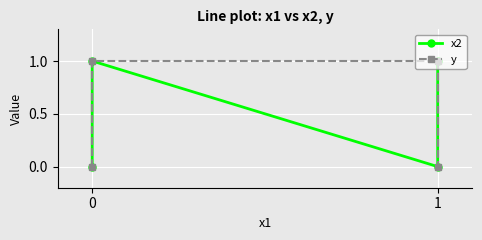

Which series has the largest range (max minus min)?

x2